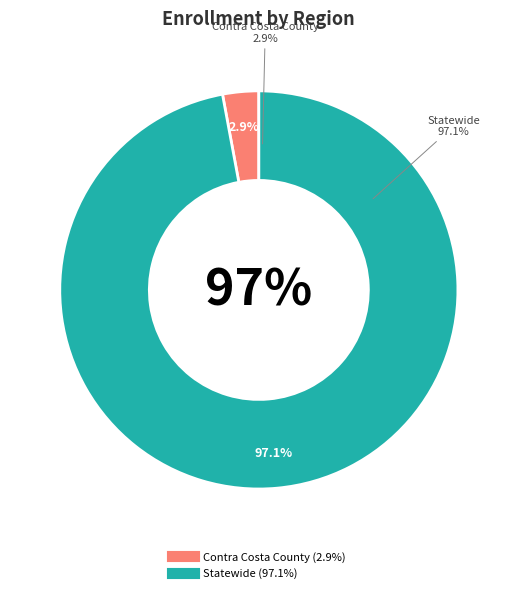

Rank the categories by value from highest to lowest.

Statewide, Contra Costa County